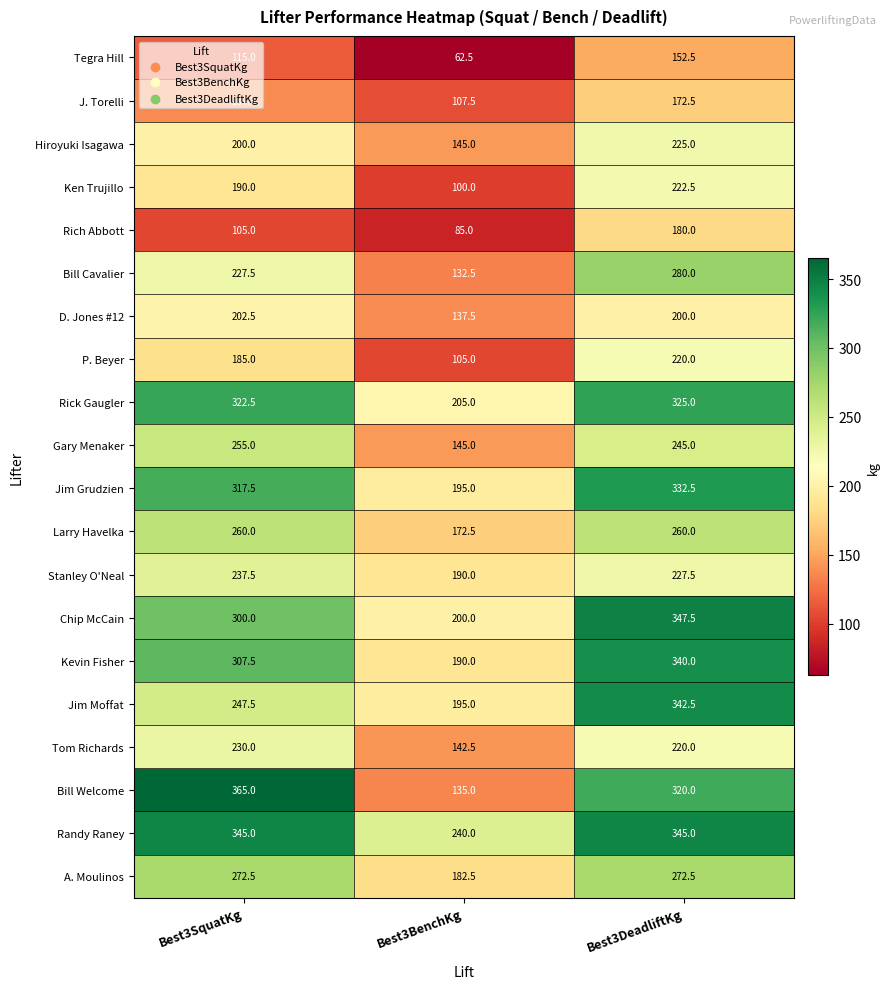

What is the smallest value displayed?

62.5